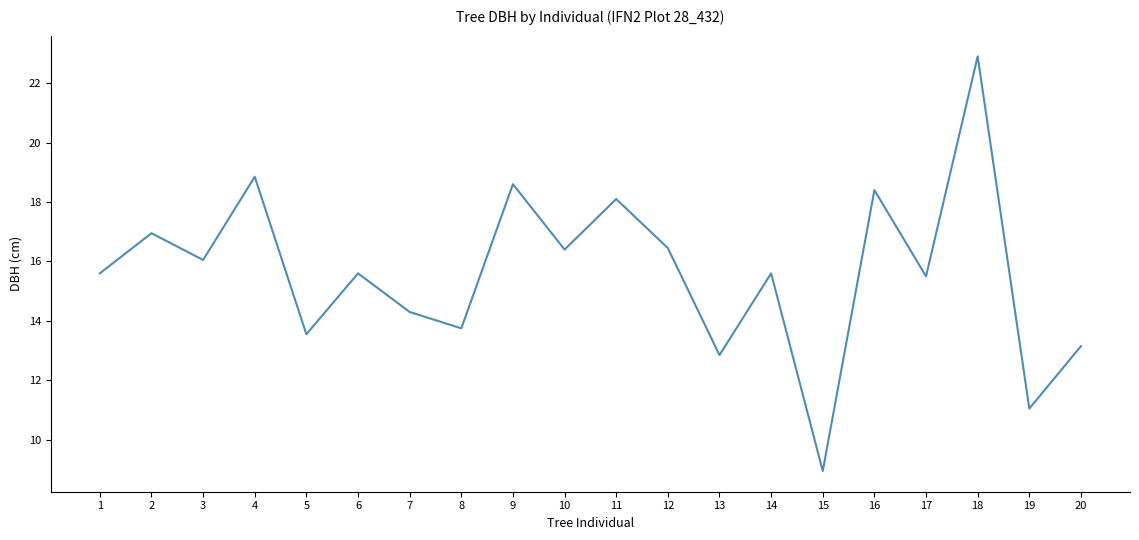

What is the average value?

15.6